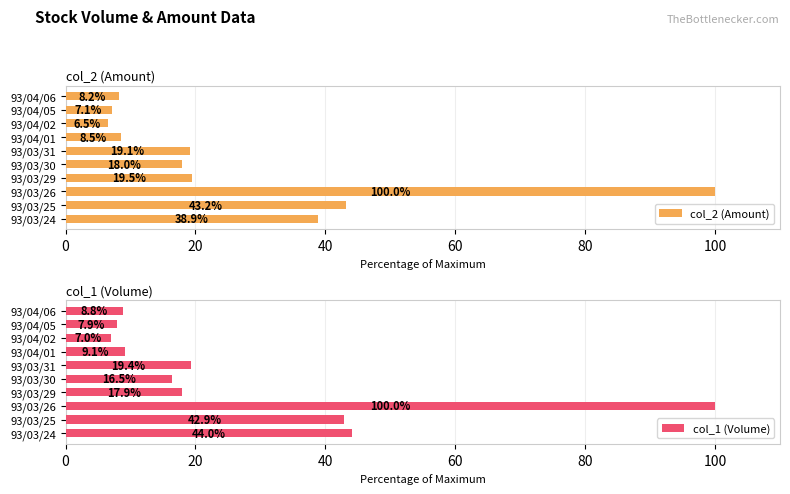

Which series has the largest total across all categories?

col_1 (Volume)